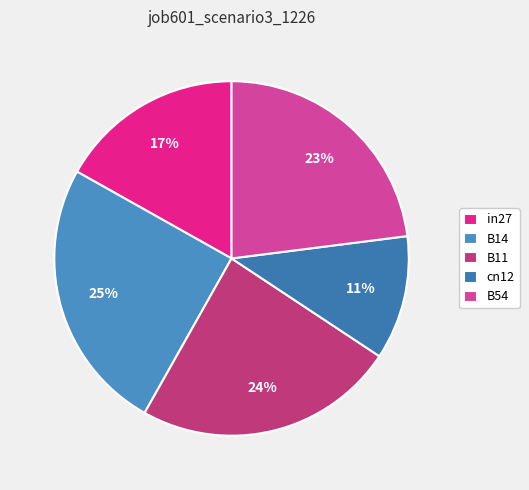

Is it true that cn12 is 11% of the pie?

True